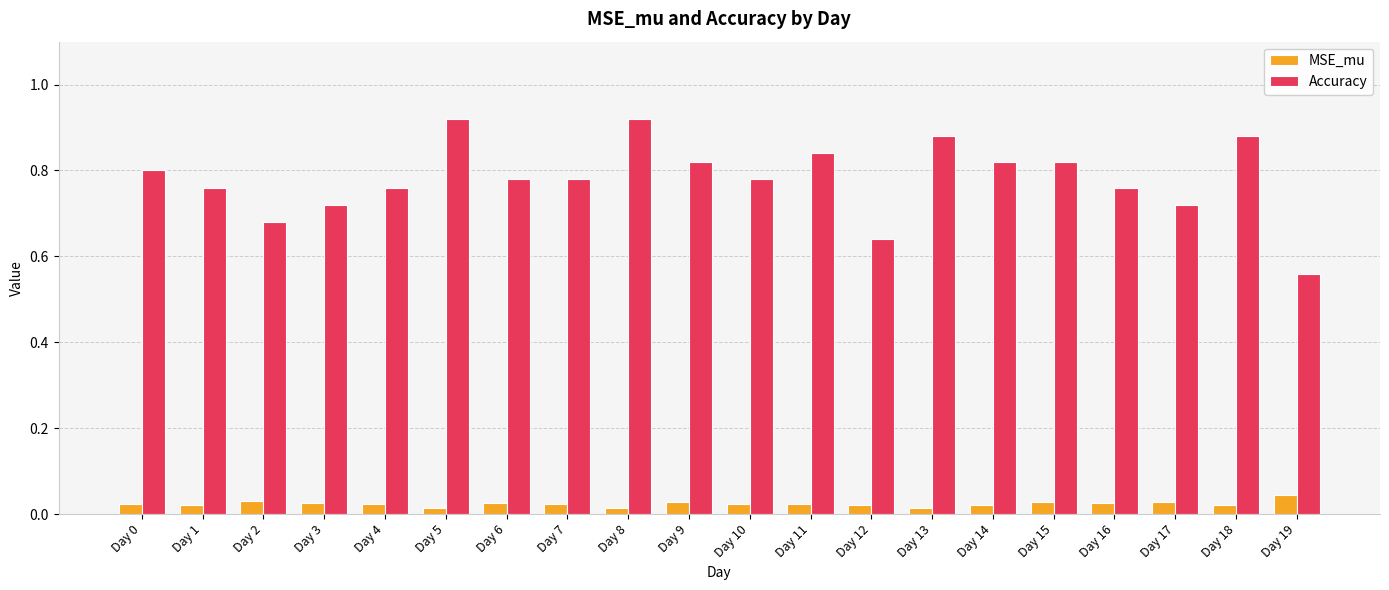

Which series has the largest total across all categories?

Accuracy